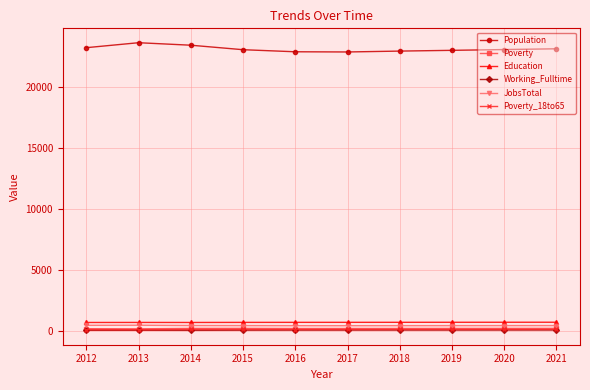

Which series changed the most between 2013 and 2020?

Population